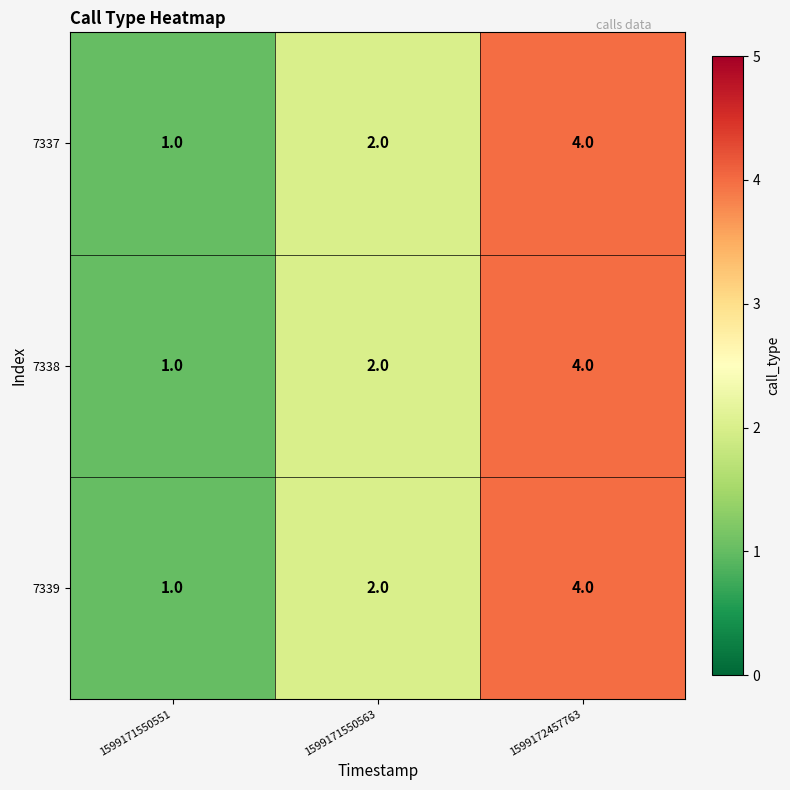

What is the approximate value of 7339 at 1599172457763?

4